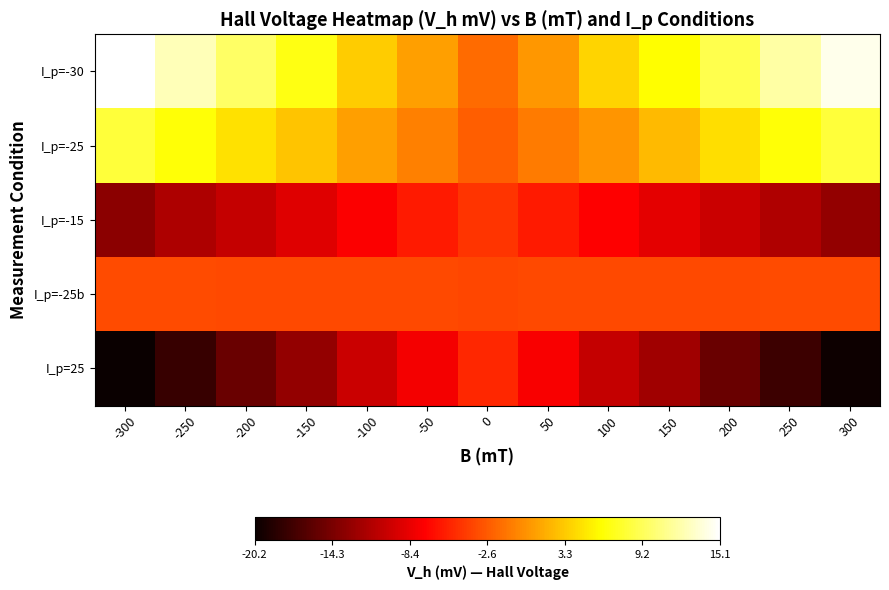

How many data points does each series have?

13